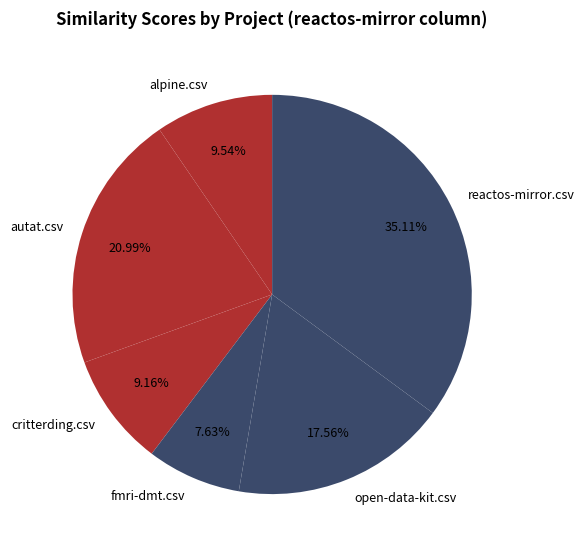

Which slice is the largest?

reactos-mirror.csv